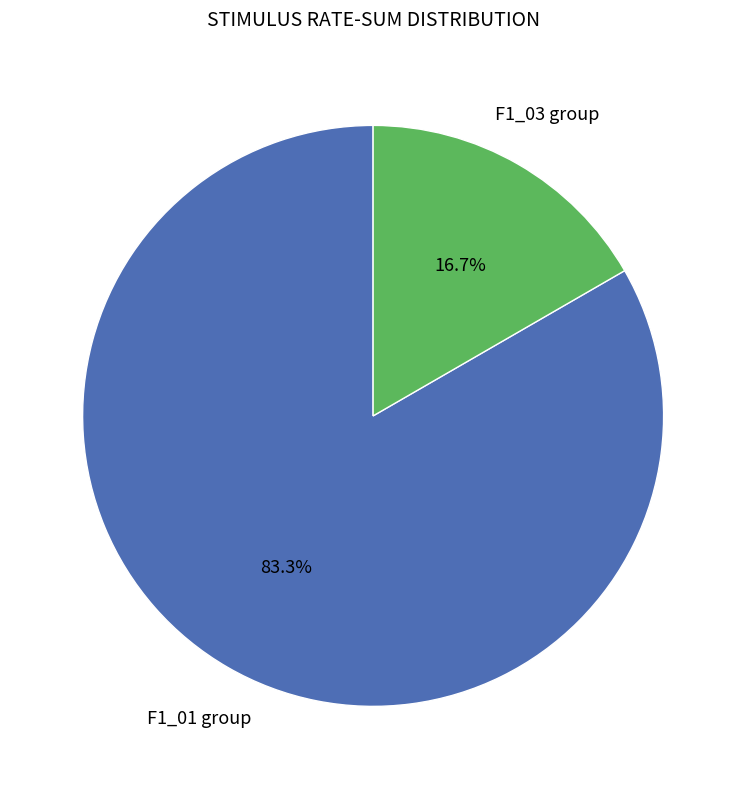

Does any single category account for the majority?

Yes